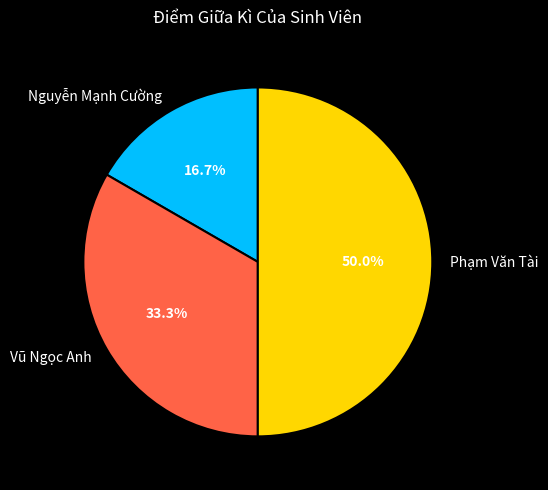

Which slice is the smallest?

Nguyễn Mạnh Cường